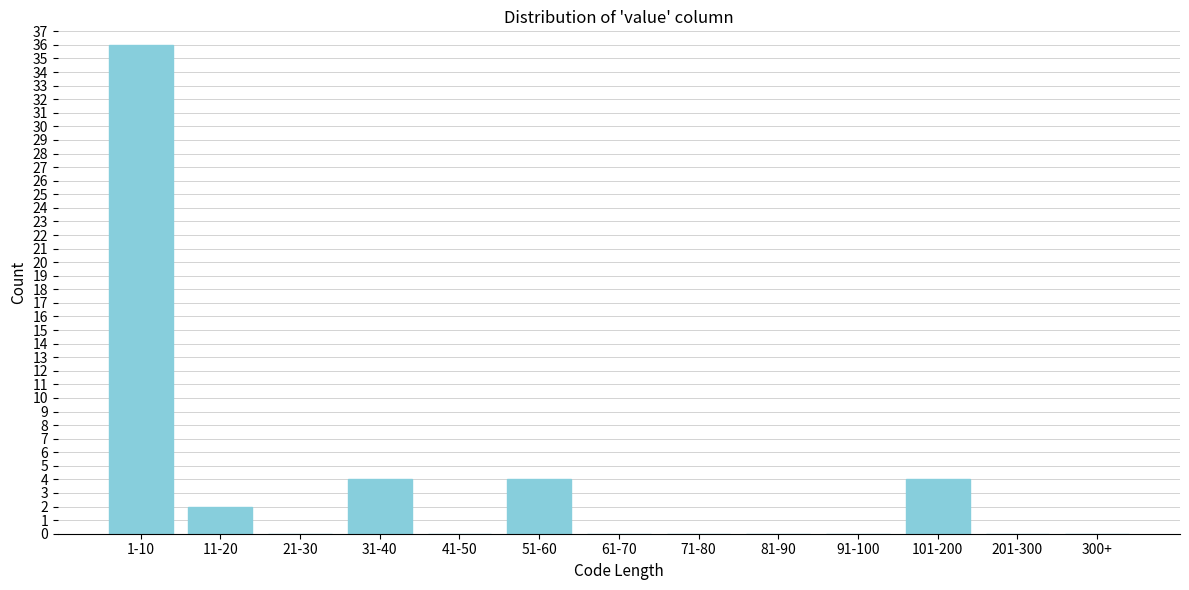

Reading left to right, transcribe all the data shown in this chart.

1-10=36	11-20=2	21-30=0	31-40=4	41-50=0	51-60=4	61-70=0	71-80=0	81-90=0	91-100=0	101-200=4	201-300=0	300+=0